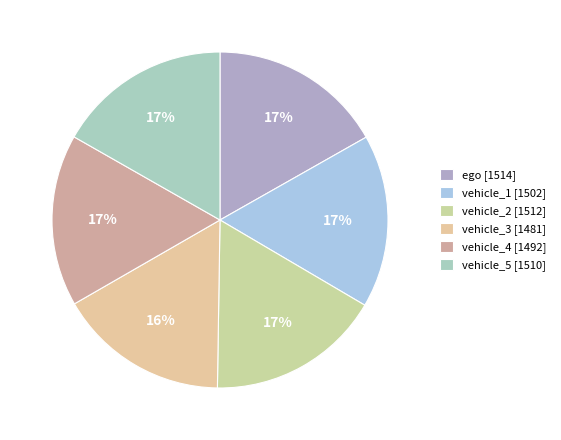

To the nearest percent, what is the average slice percentage?

17%